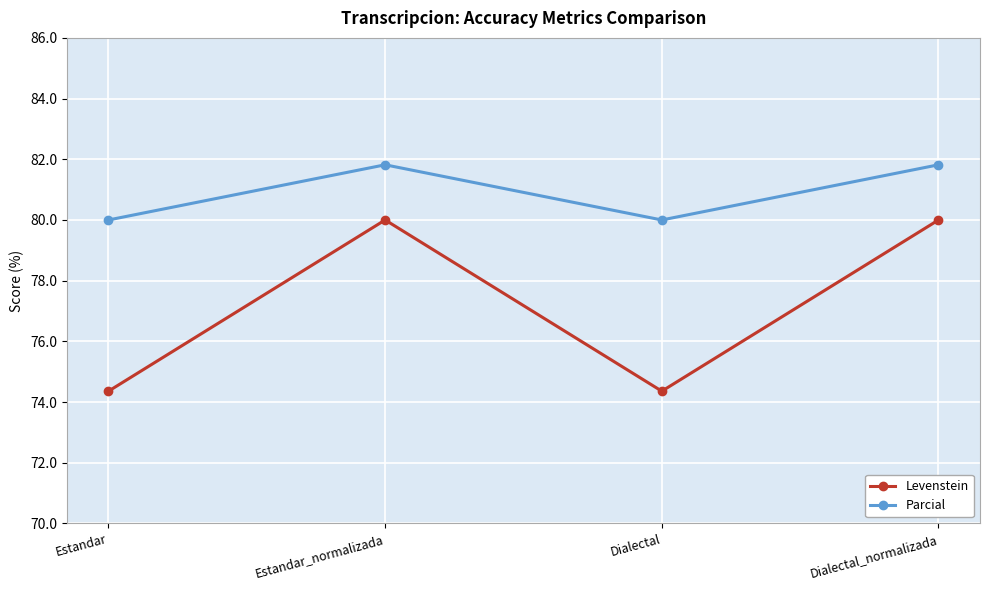

What position from the right is Dialectal_normalizada?

1